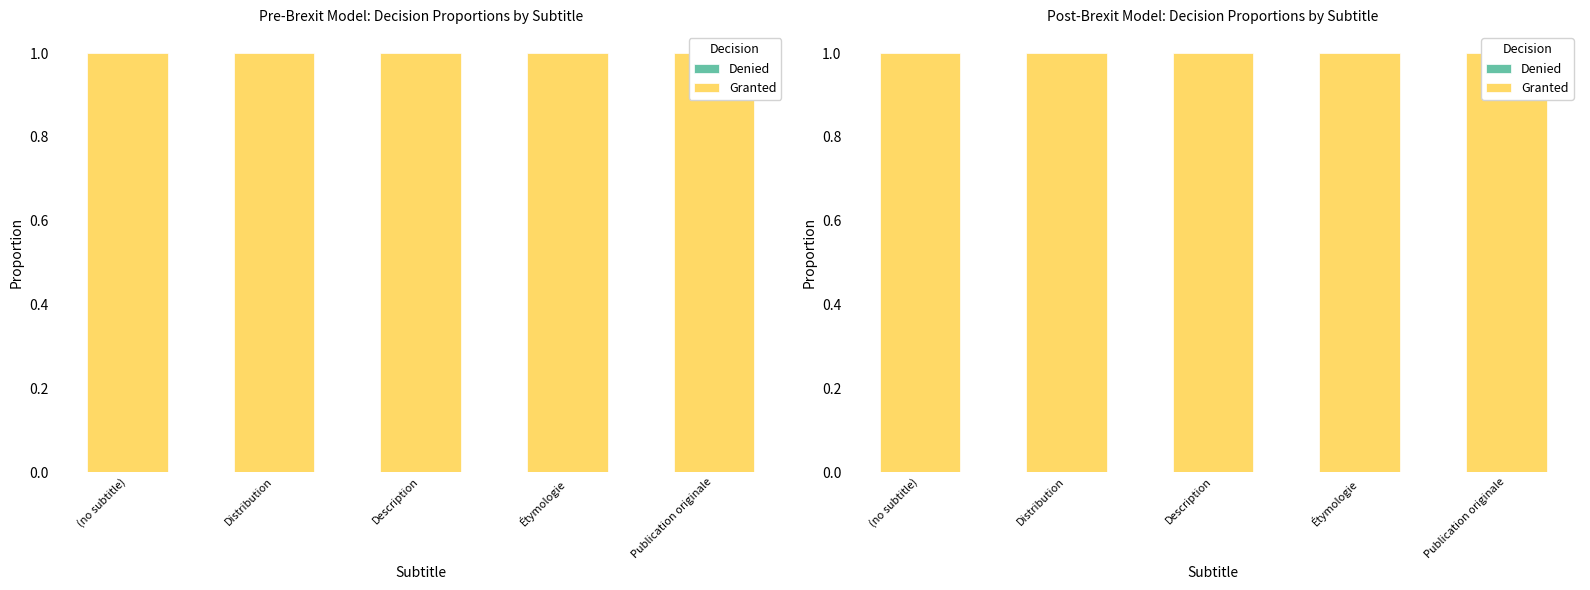

How many groups of bars are there?

5